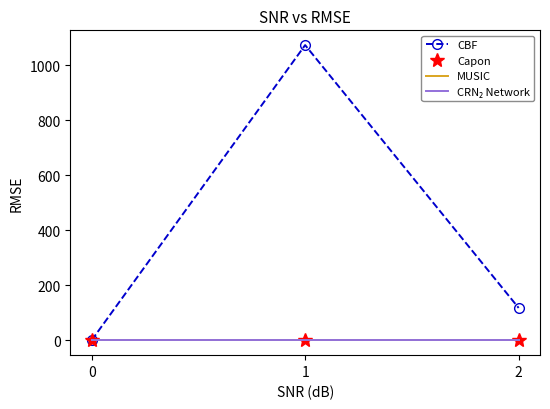

What is the value of the CBF point at the 2nd from the left?

1074.0